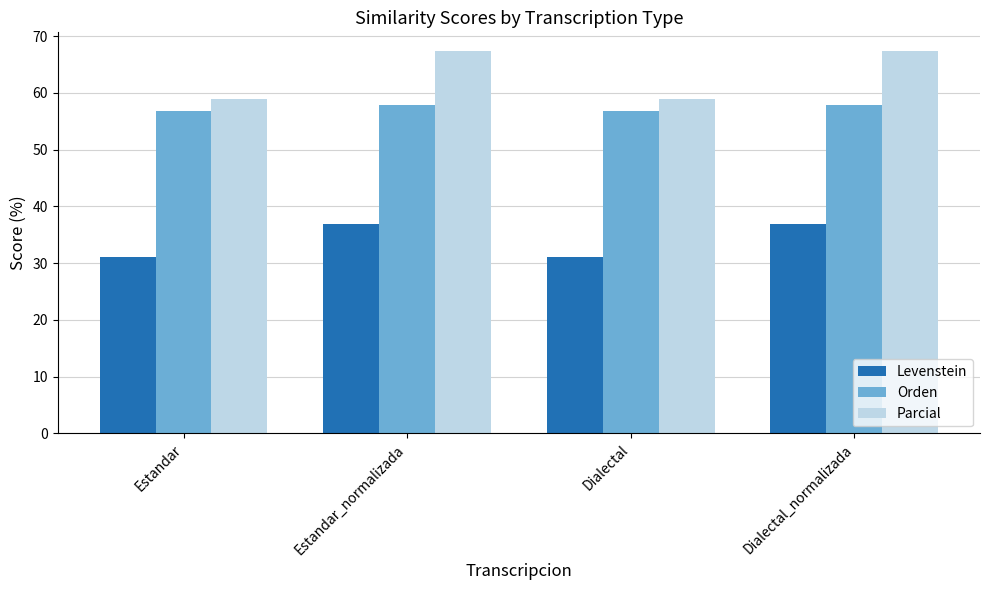

At which label does Levenstein first exceed 36?

Estandar_normalizada